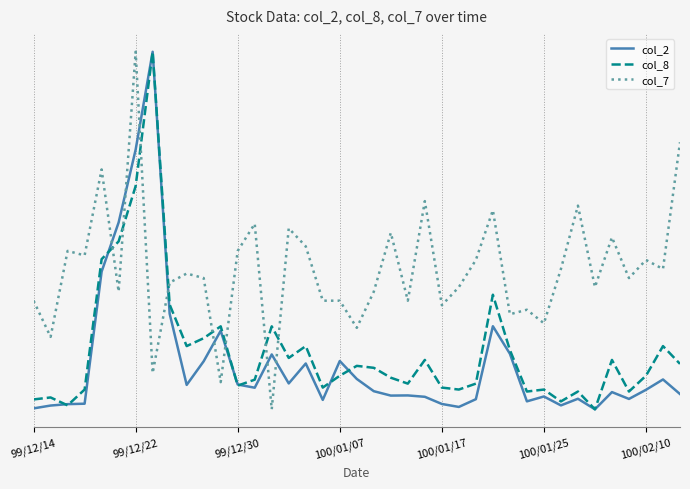

What are all the series names shown in the legend?

col_2, col_8, col_7